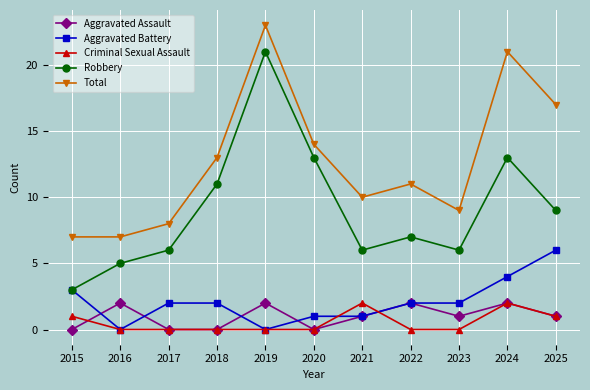

What are all the series names shown in the legend?

Aggravated Assault, Aggravated Battery, Criminal Sexual Assault, Robbery, Total